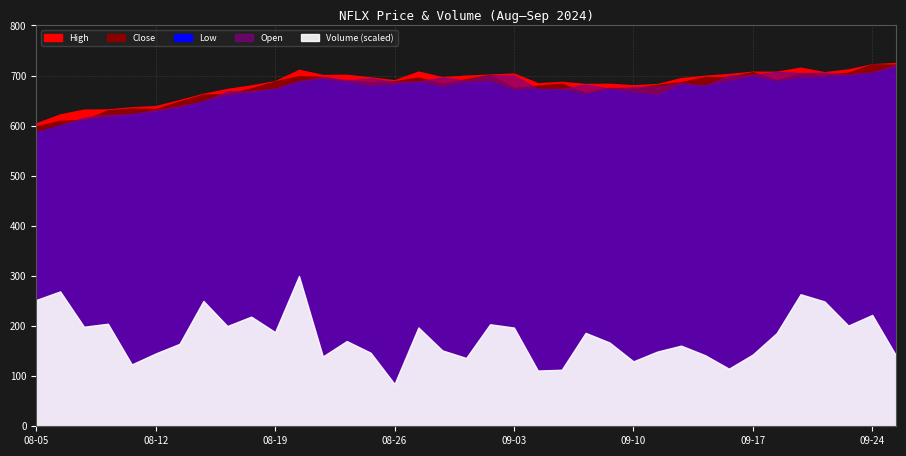

Reading left to right, what are all the values shown in this chart?

Close: 598.5	609.6	611.5	630.4	633.9	633.1	648.0	661.7	663.2	674.1	688.5	698.5	697.1	689.0	686.7	688.4	695.7	683.8	692.5	701.4	675.3	679.7	683.6	665.8	675.4	673.6	681.5	686.8	697.1	696.5	706.9	690.5	704.3	701.0	705.4	722.3	721.6
High: 604.6	622.5	632.0	632.3	636.6	639.0	651.0	663.6	673.2	680.2	688.8	711.3	701.0	701.5	696.1	690.6	707.9	696.7	699.8	701.9	703.9	684.6	687.3	683.1	683.5	680.6	683.0	694.9	699.6	703.0	707.6	707.5	715.7	706.7	712.2	722.4	725.1
Low: 587.0	600.6	610.6	616.0	623.0	627.1	635.5	648.7	659.8	665.4	672.9	688.2	691.4	686.2	678.6	681.6	686.9	677.1	686.1	688.2	671.0	673.1	671.9	662.3	672.1	665.8	660.8	682.2	680.0	688.6	698.4	688.0	695.4	696.3	699.2	704.5	716.2
Open: 587.0	600.6	616.1	622.0	623.0	631.0	638.6	648.7	668.5	669.4	674.1	688.9	697.0	691.0	694.1	687.3	688.5	695.8	690.0	700.4	700.1	673.3	673.1	681.9	674.0	676.9	677.5	684.9	680.0	700.0	700.8	707.5	705.0	705.5	702.4	706.6	721.0
Volume: 4044200.0	4319100.0	3187800.0	3283500.0	1980800.0	2331700.0	2639600.0	4014300.0	3210200.0	3511000.0	3016200.0	4813100.0	2235300.0	2729400.0	2354500.0	1354200.0	3164900.0	2430600.0	2187000.0	3266700.0	3161000.0	1785300.0	1810100.0	2991300.0	2683100.0	2079200.0	2391900.0	2582100.0	2276500.0	1843700.0	2298600.0	2984400.0	4228500.0	3998100.0	3224300.0	3565700.0	2259800.0